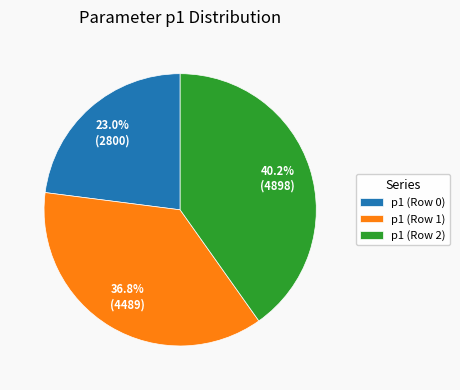

True or false: p1 (Row 0) accounts for 13% of the total.

False